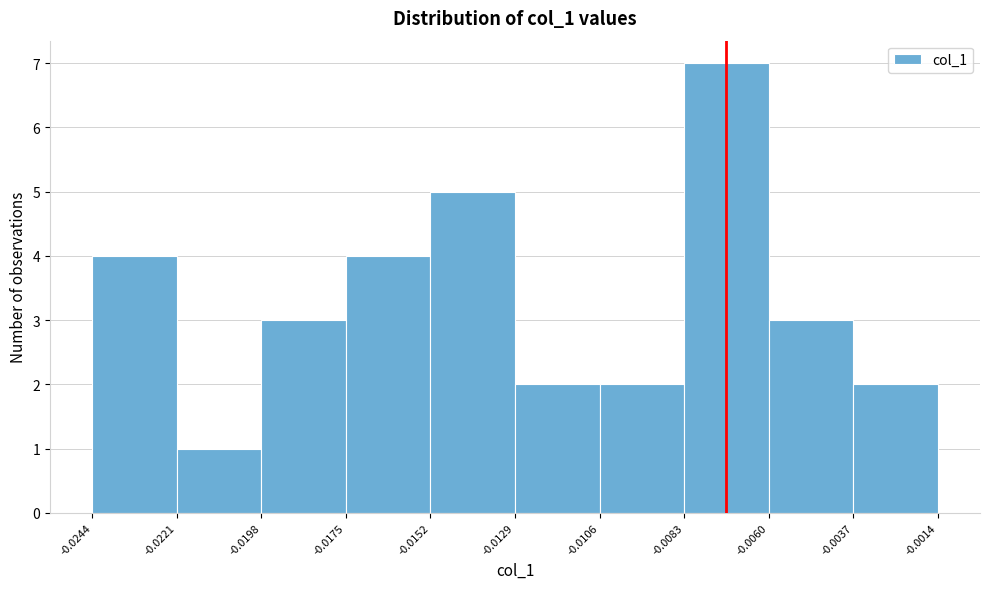

Over which range of the x-axis is the bar tallest?

-0.0083 to -0.0060